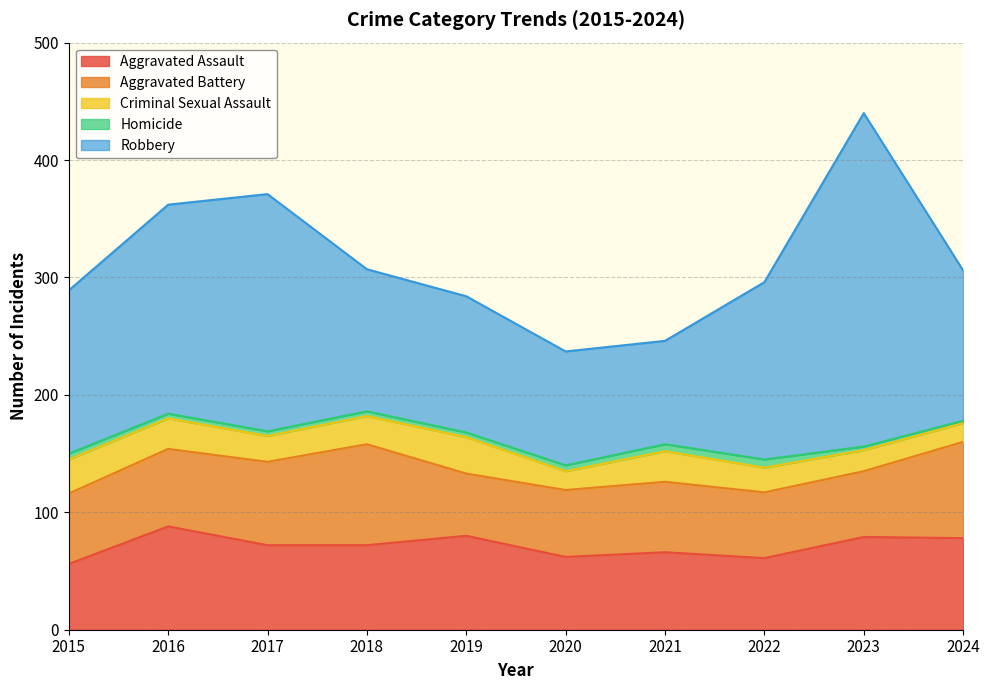

Reading right to left, list all the values displayed in this chart.

Aggravated Assault: 78	79	61	66	62	80	72	72	88	56
Aggravated Battery: 82	56	56	60	57	53	86	71	66	60
Criminal Sexual Assault: 16	18	21	26	16	31	24	22	26	29
Homicide: 2	3	7	6	5	4	4	4	4	5
Robbery: 128	284	151	88	97	116	121	202	178	139